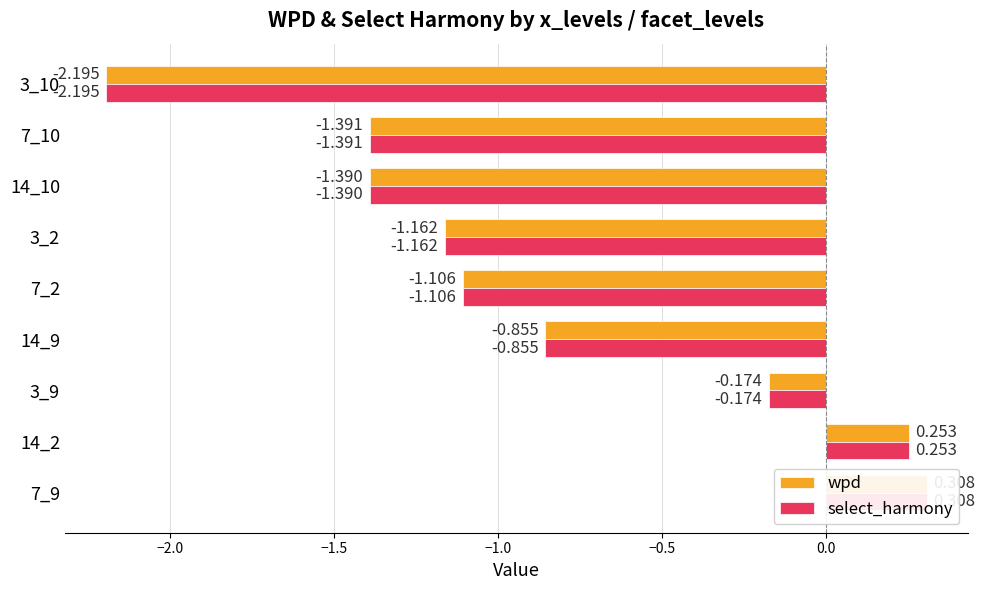

Reading left to right, what are all the values shown in this chart?

wpd: 0.3	0.3	-0.2	-0.9	-1.1	-1.2	-1.4	-1.4	-2.2
select_harmony: 0.3	0.3	-0.2	-0.9	-1.1	-1.2	-1.4	-1.4	-2.2